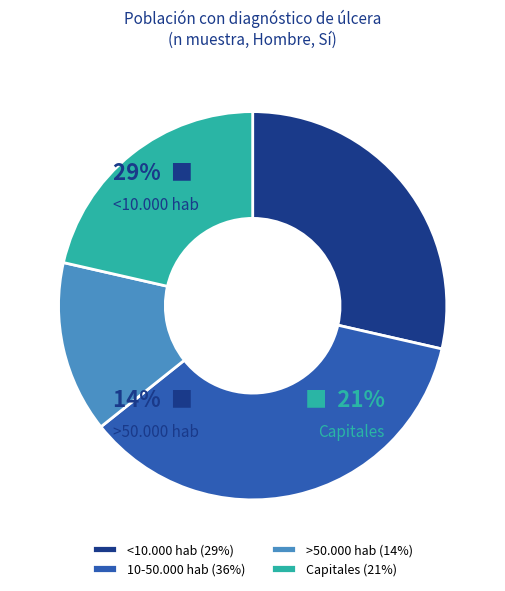

How many slices are in this pie chart?

4